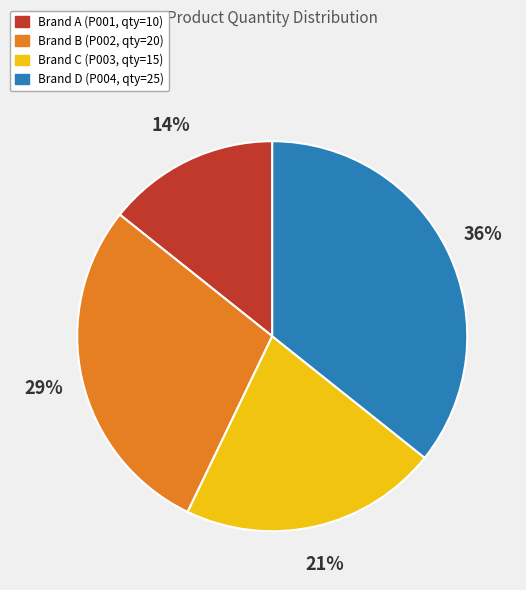

To the nearest percent, what is the average slice percentage?

25%